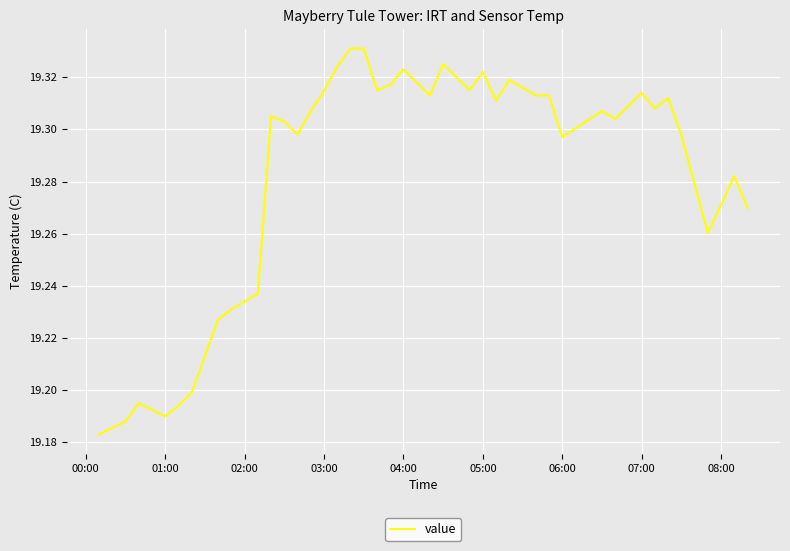

Is it true that the value at 03:00 is 5.0?

False